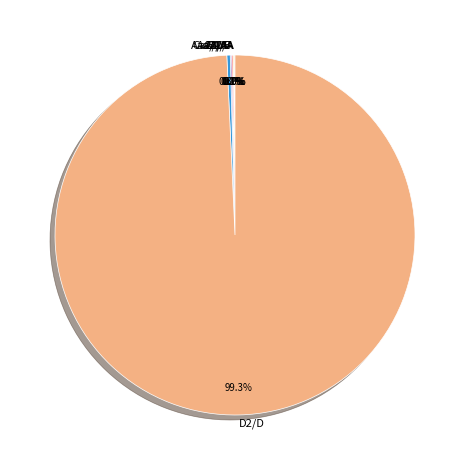

Which slice is the largest?

D2/D